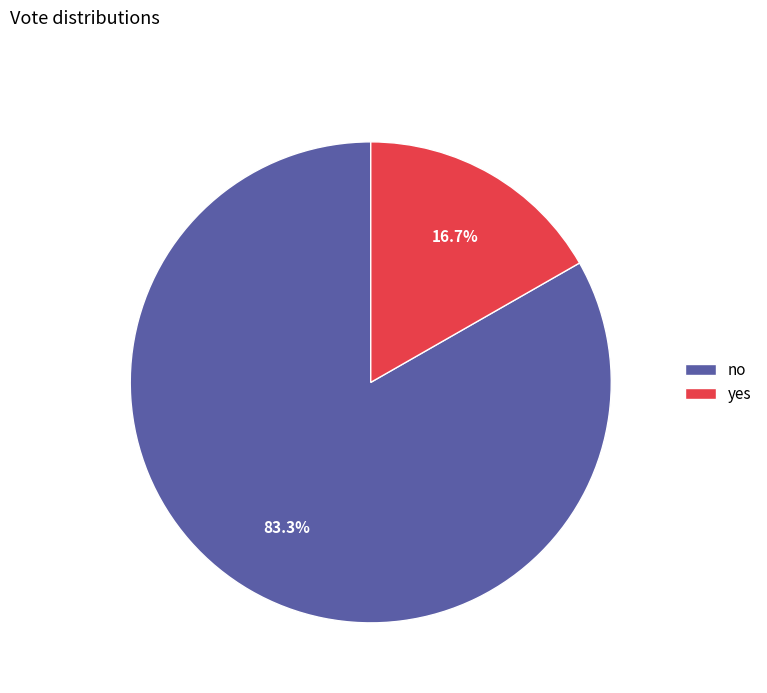

To the nearest percent, what is the difference between the largest and smallest slice percentages?

67%